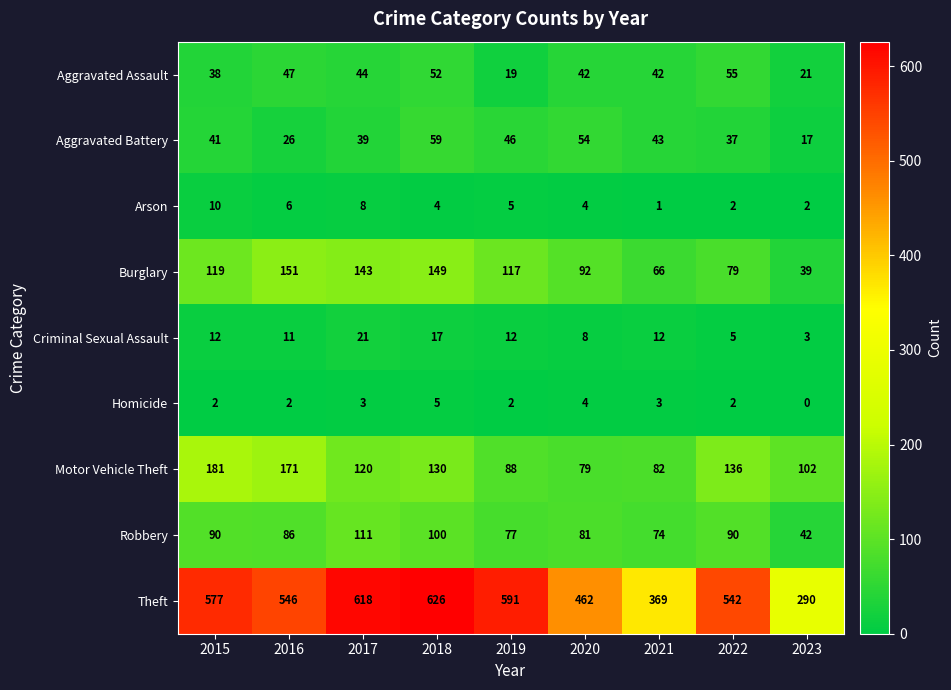

What is the maximum value shown in the chart?

626